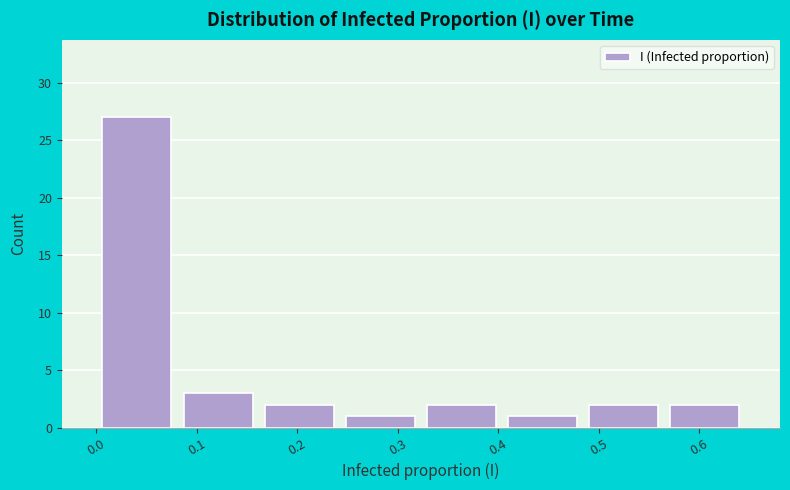

Reading left to right, list every bar in this chart as the range it spans on the x-axis followed by its height. Neither the bar edges nor the heights are printed on the chart, so give them approximately, as read against the axes.

0.00 to 0.08: 27
0.08 to 0.16: 3
0.16 to 0.24: 2
0.24 to 0.32: 1
0.32 to 0.40: 2
0.40 to 0.48: 1
0.48 to 0.57: 2
0.57 to 0.65: 2